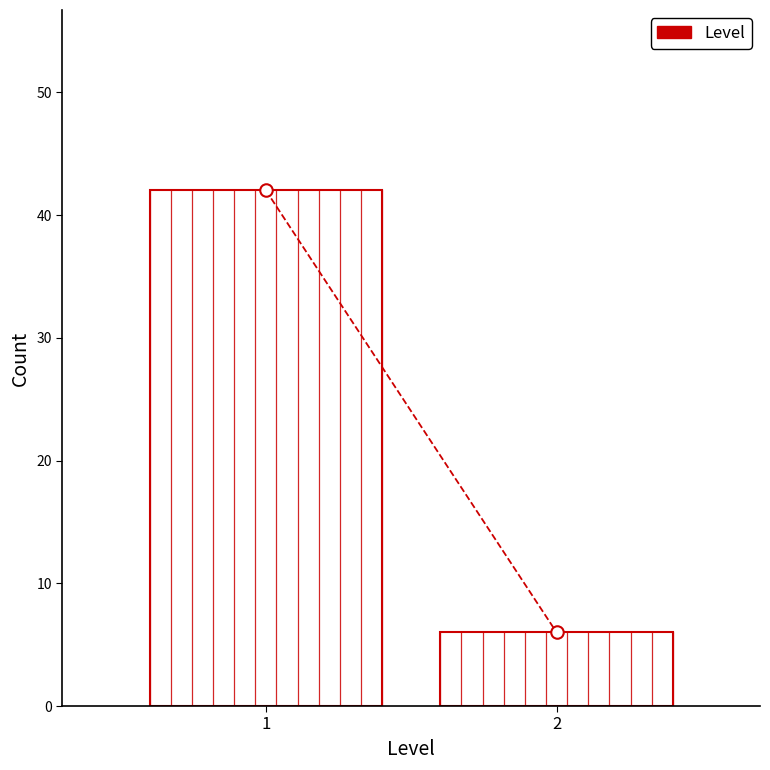

Reading right to left, list all the values displayed in this chart.

2=6	1=42